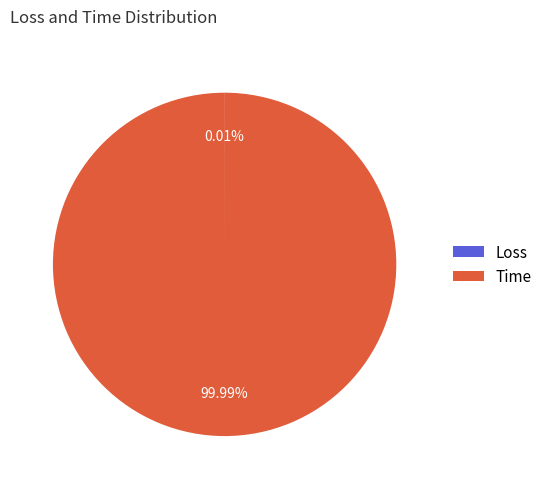

Which category has the biggest portion of the pie?

Time